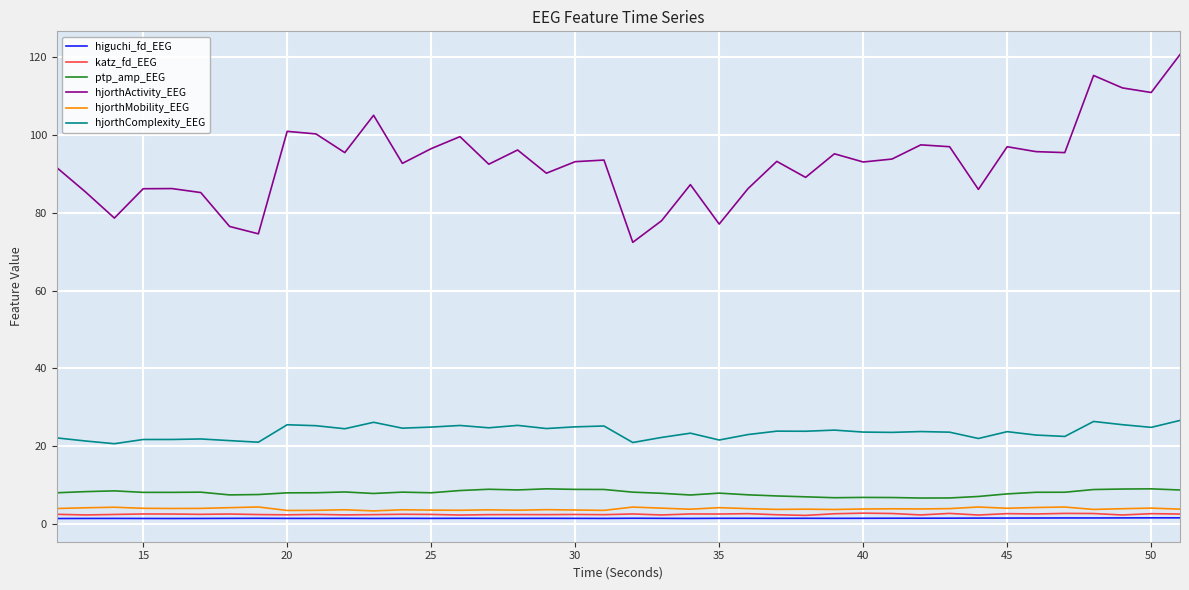

At how many categories does at least one series exceed 47?

40